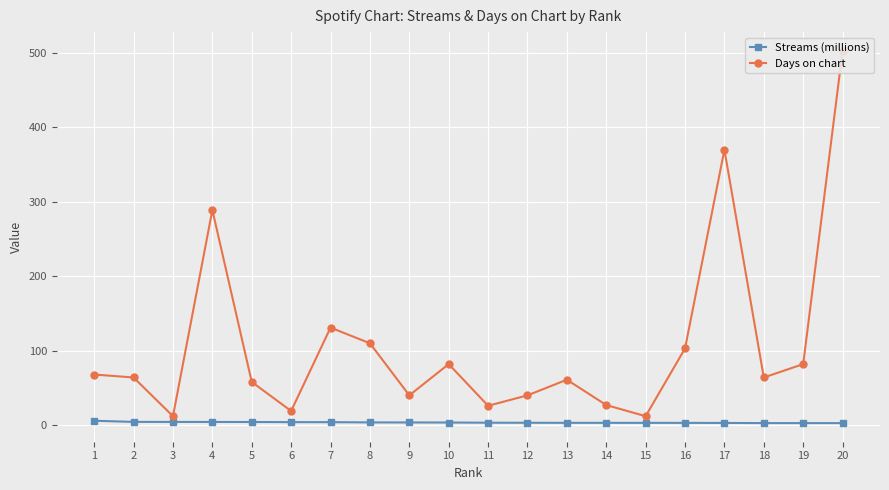

How many interior local peaks does the Days on chart series have?

5